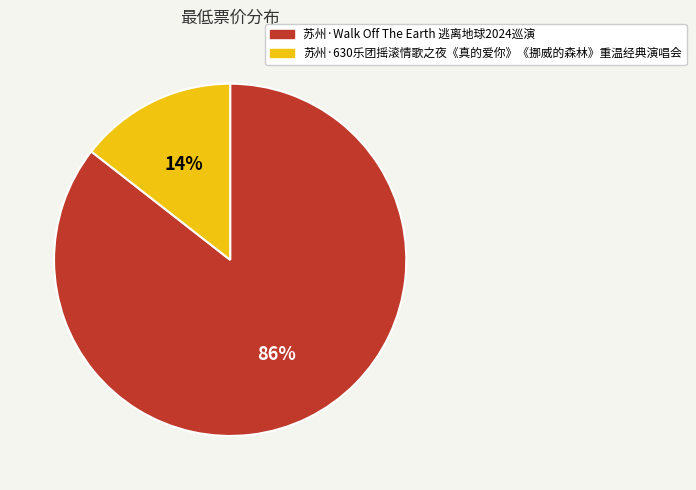

How many slices are in this pie chart?

2